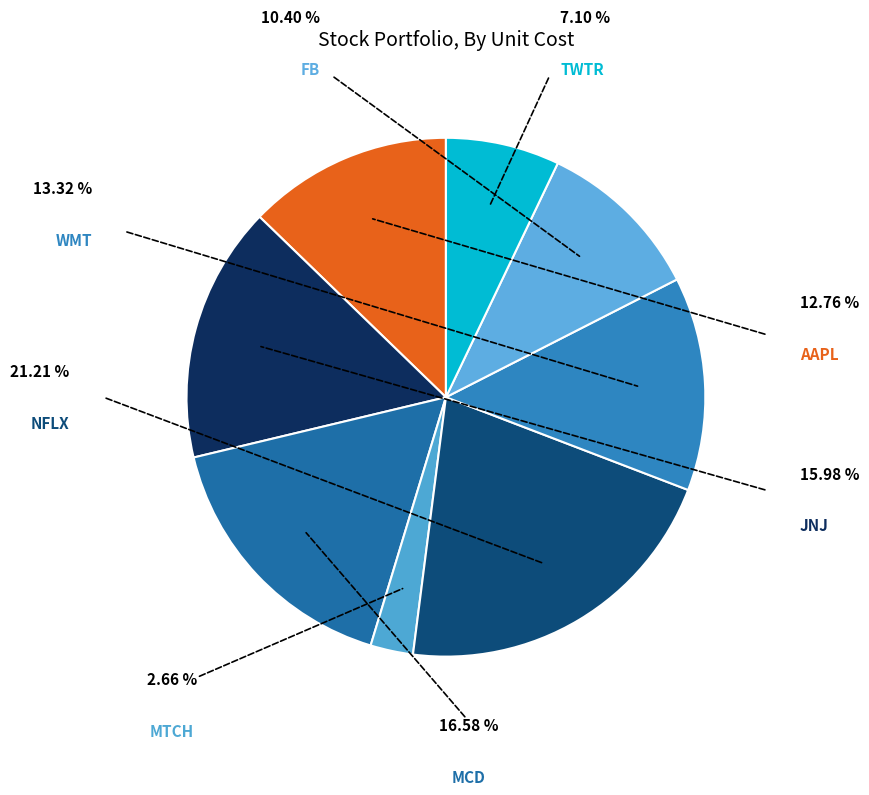

What is the smallest slice in the pie chart?

MTCH